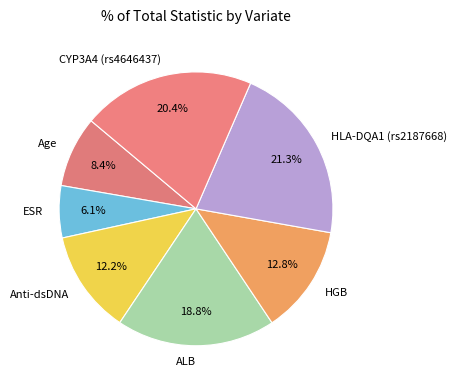

Combined, do HGB and Age account for over 50%?

No